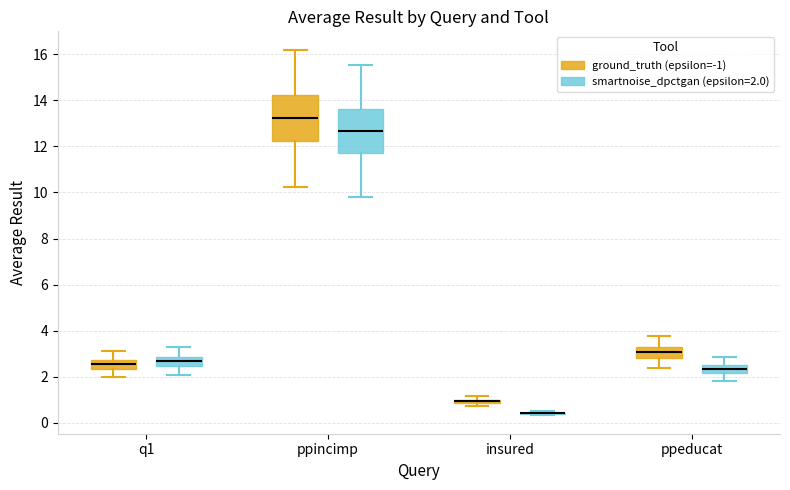

Where does the upper whisker of the box for q1 (smartnoise_dpctgan (epsilon=2.0)) end on the y-axis? The values are not printed on the chart, so give them approximately, as read against the axis.

3.2